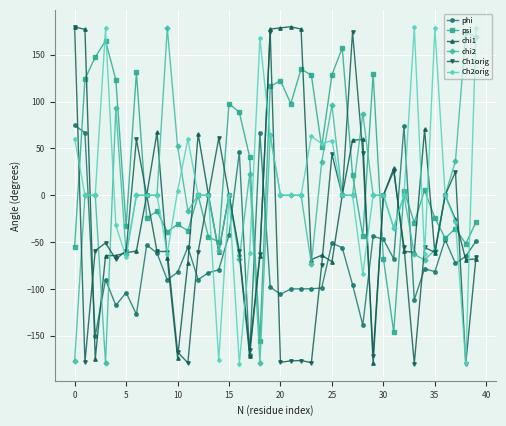

What is the greatest value displayed?

179.8